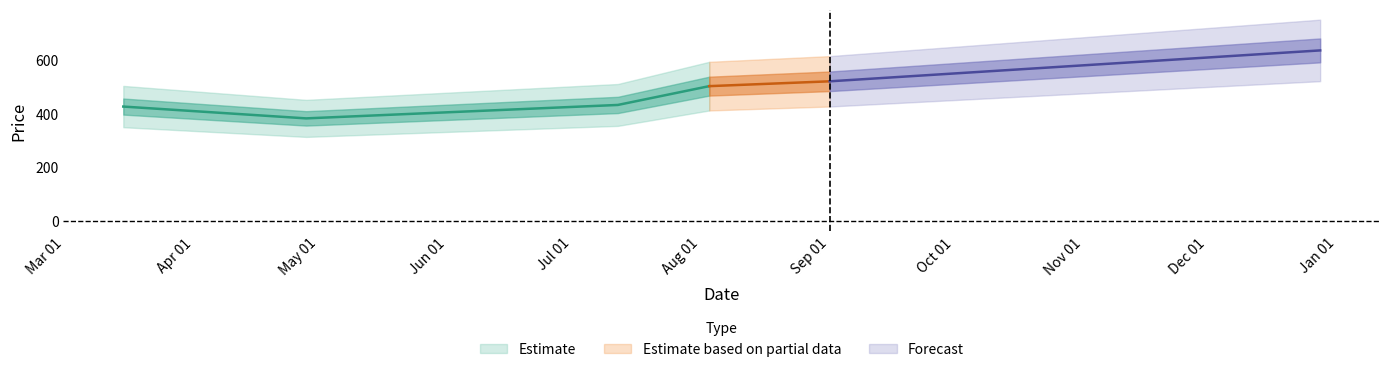

Reading left to right, list all the values displayed in this chart.

plprice: 2022-03-15=427	2022-04-28=383	2022-07-12=433	2022-08-03=503	2022-09-01=521	2022-12-28=636
plcount: 2022-03-15=0	2022-04-28=0	2022-07-12=0	2022-08-03=0	2022-09-01=0	2022-12-28=0